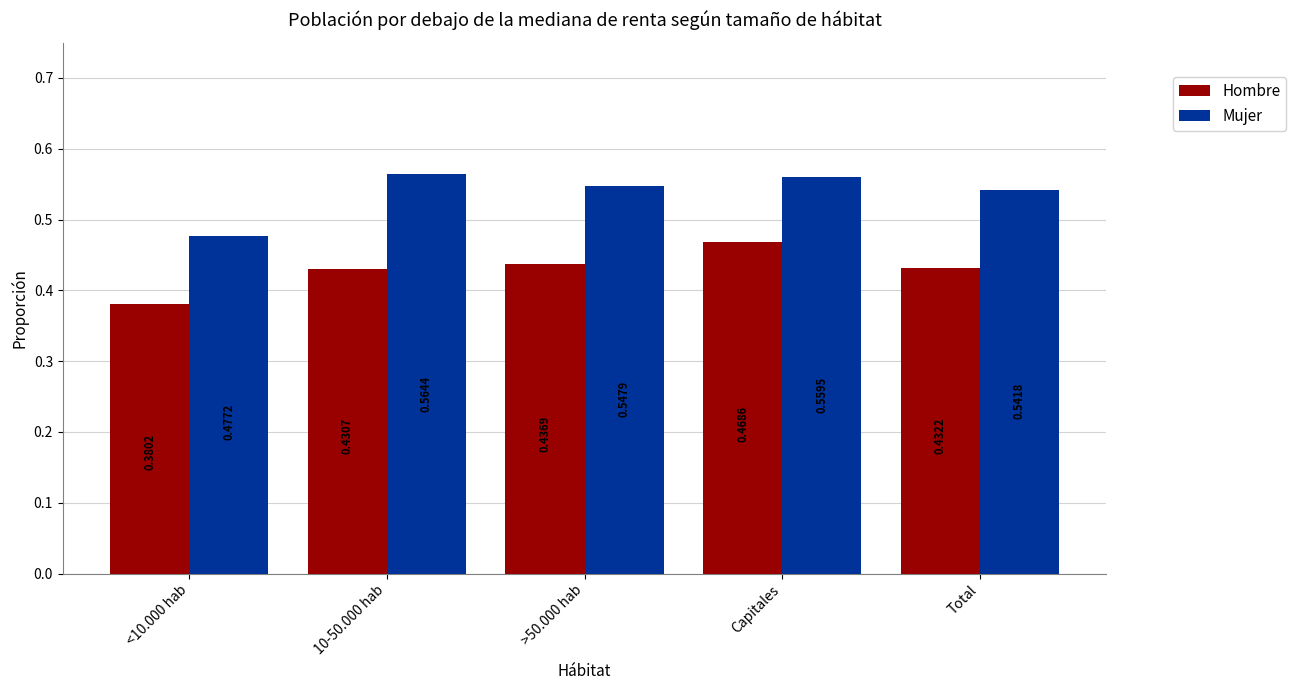

The value of Hombre at Total is 0.8. True or false?

False